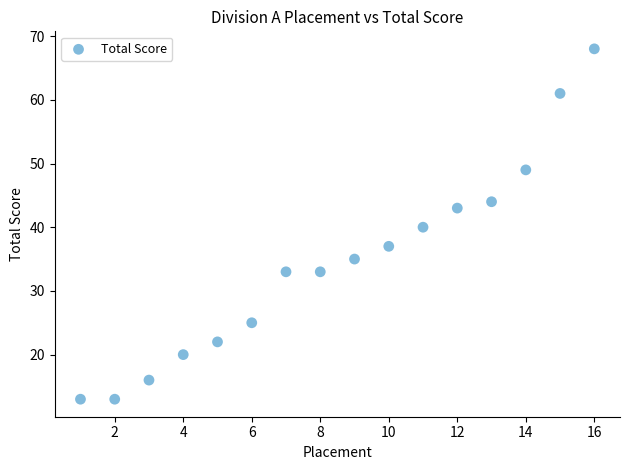

What is the range of X values (max minus min)?

15